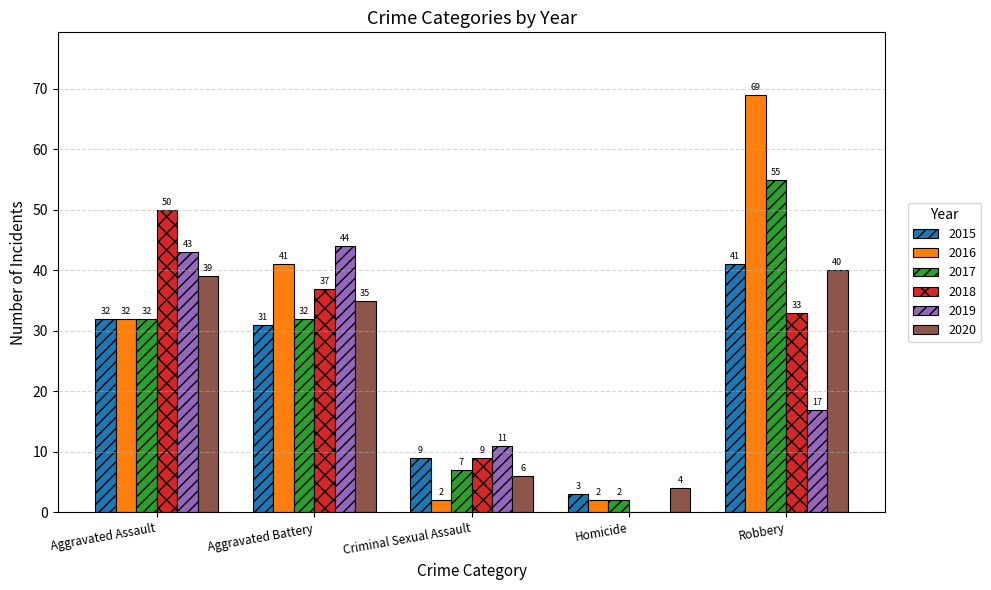

How many categories are shown in the chart?

5